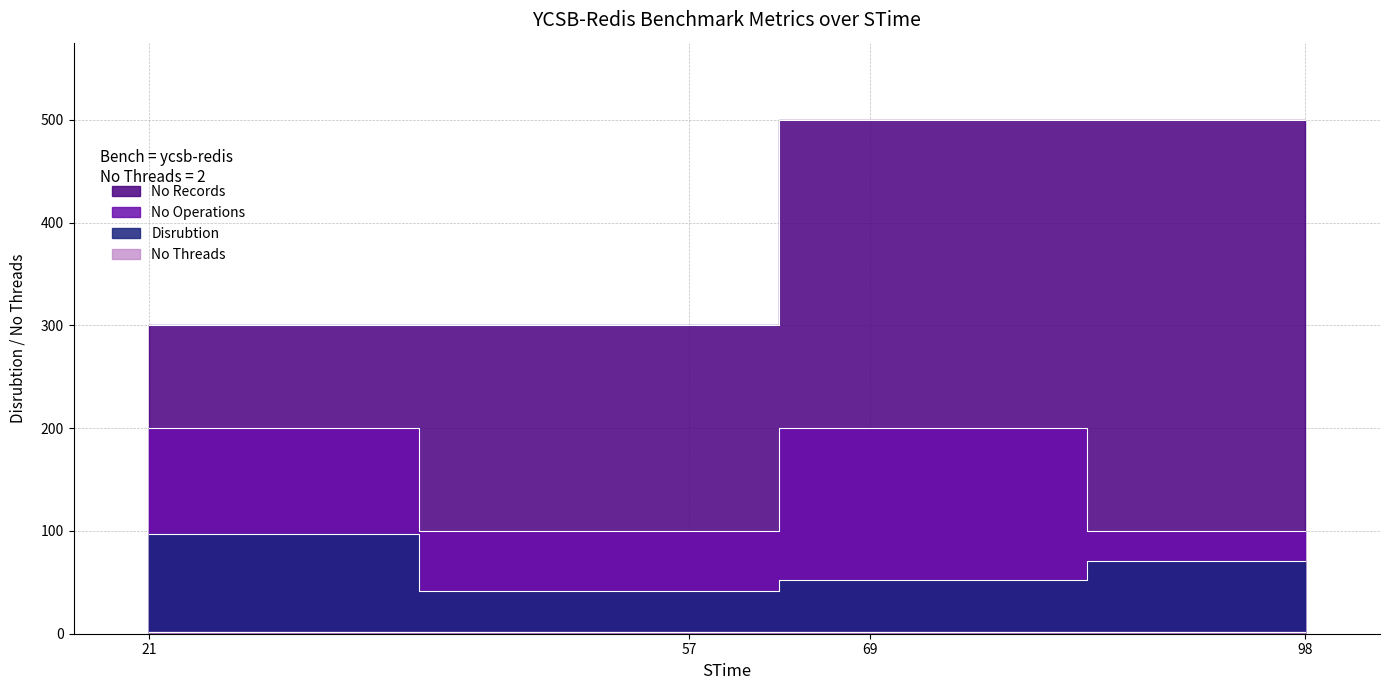

Reading right to left, extract all data points from this chart.

Disrubtion: 98=71	69=52	57=42	21=97
No Operations: 98=100	69=200	57=100	21=200
No Records: 98=500	69=500	57=300	21=300